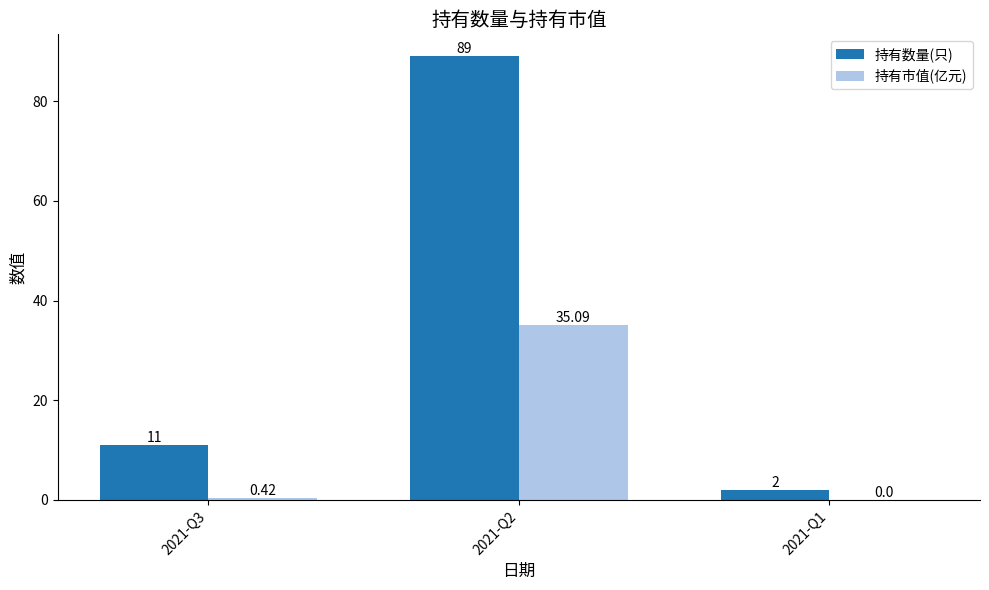

Which series changed the most between 2021-Q2 and 2021-Q1?

持有数量(只)